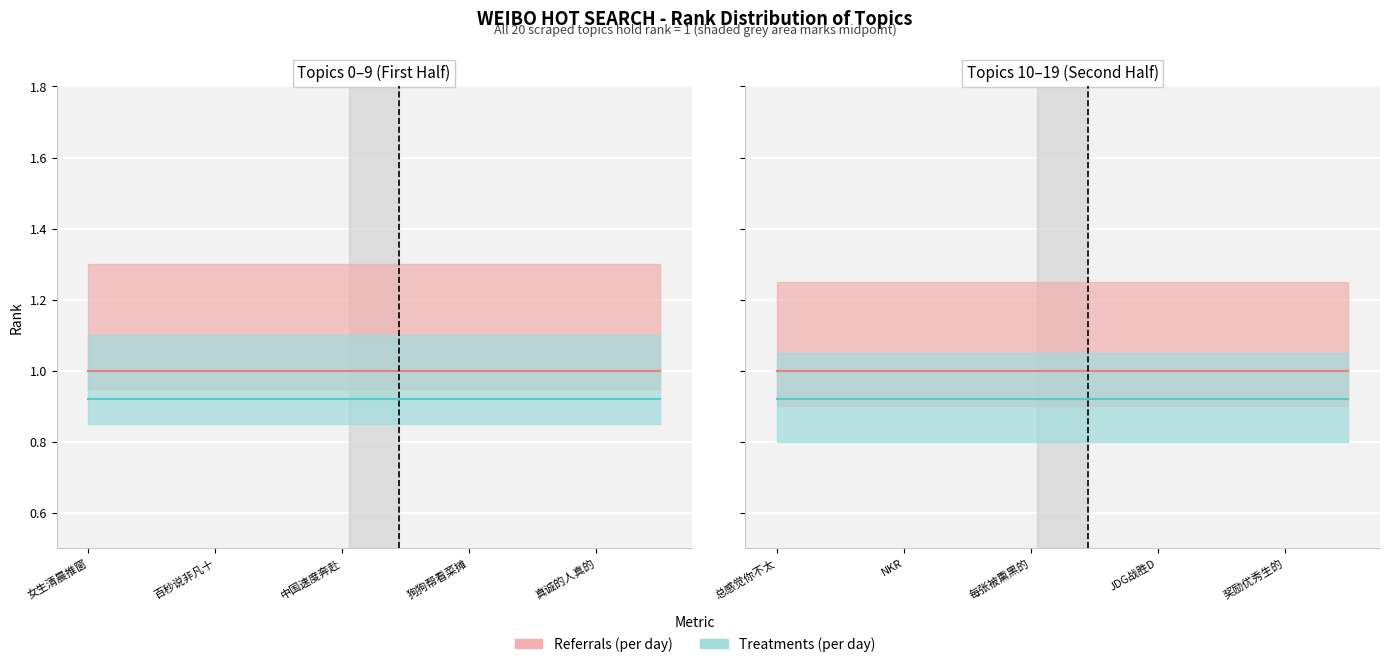

At how many categories does at least one series exceed 0?

10